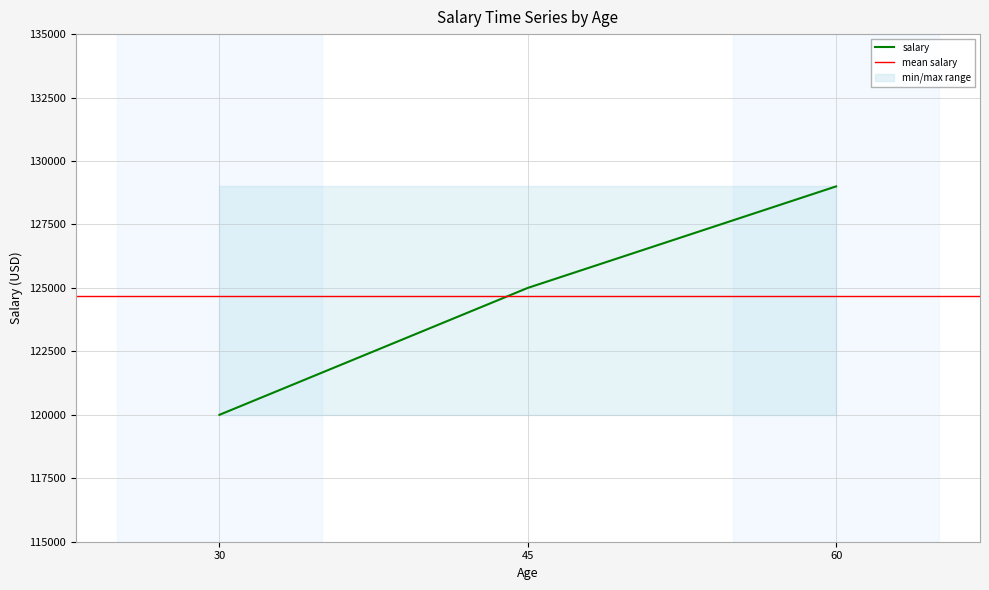

Reading right to left, extract all data points from this chart.

129000	125000	120000